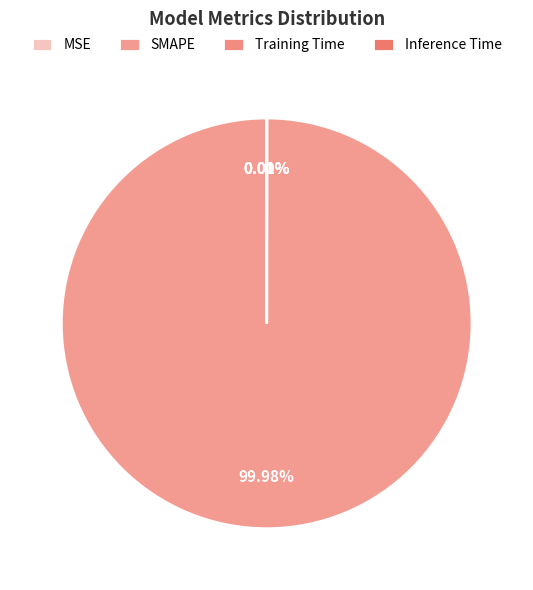

Which slice is the largest?

SMAPE